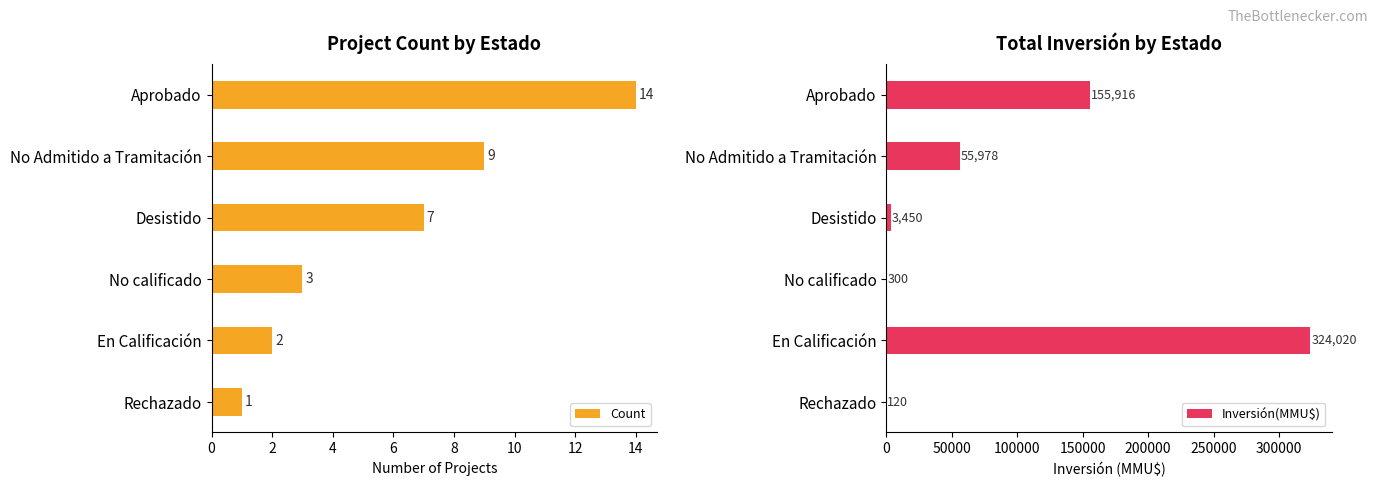

Count the number of categories in the chart.

6